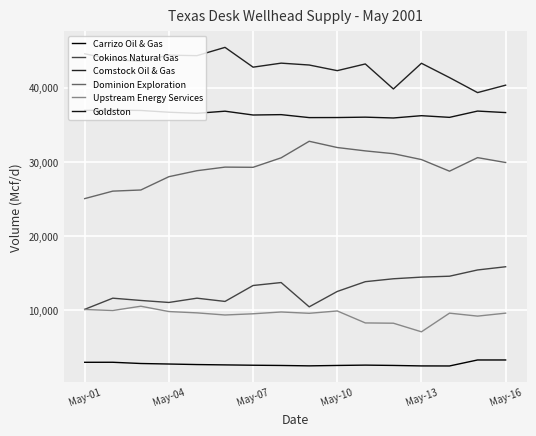

What is the sum of all Goldston values?

583337